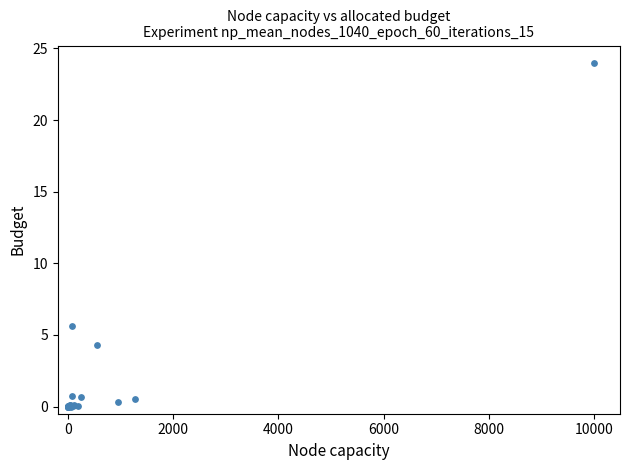

What Y value in the scatter plot is closest to 12?

5.6